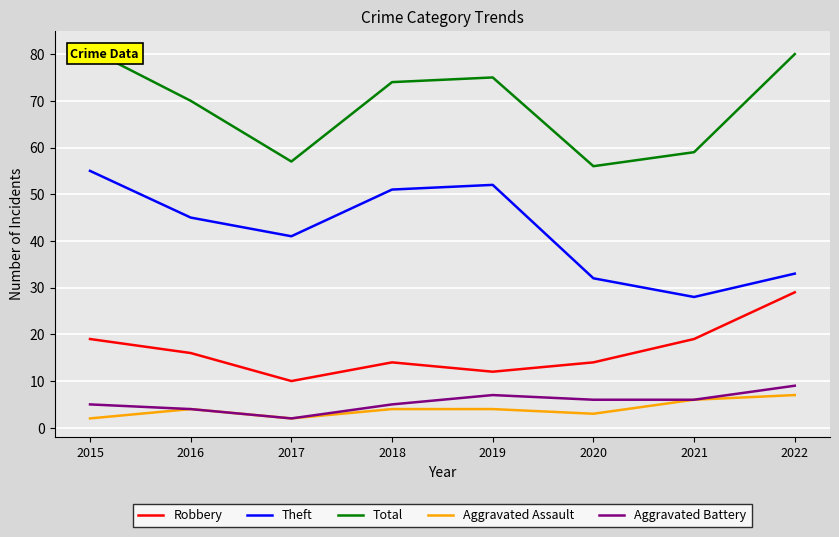

Where is the first local maximum for Total?

2019